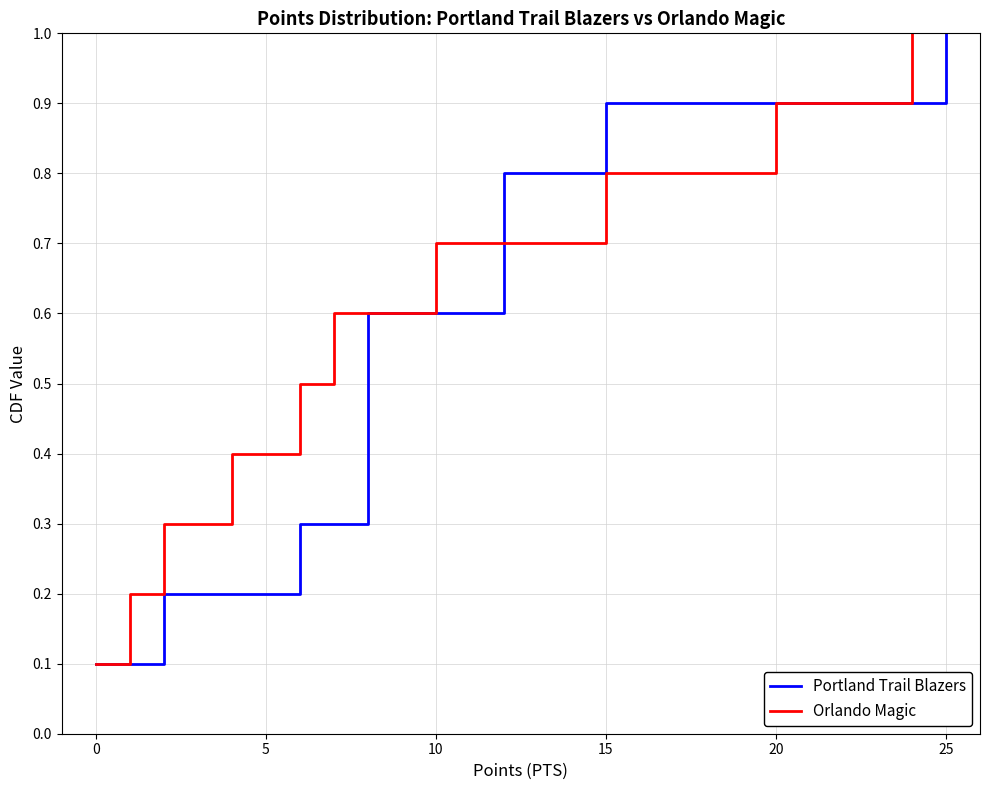

At how many categories does at least one series exceed 0?

10